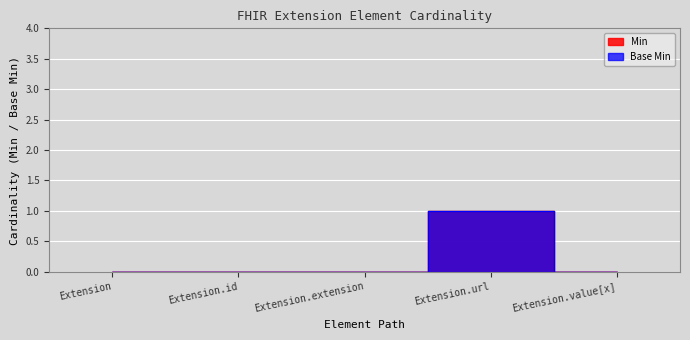

True or false: Min and Base Min intersect in this chart.

False